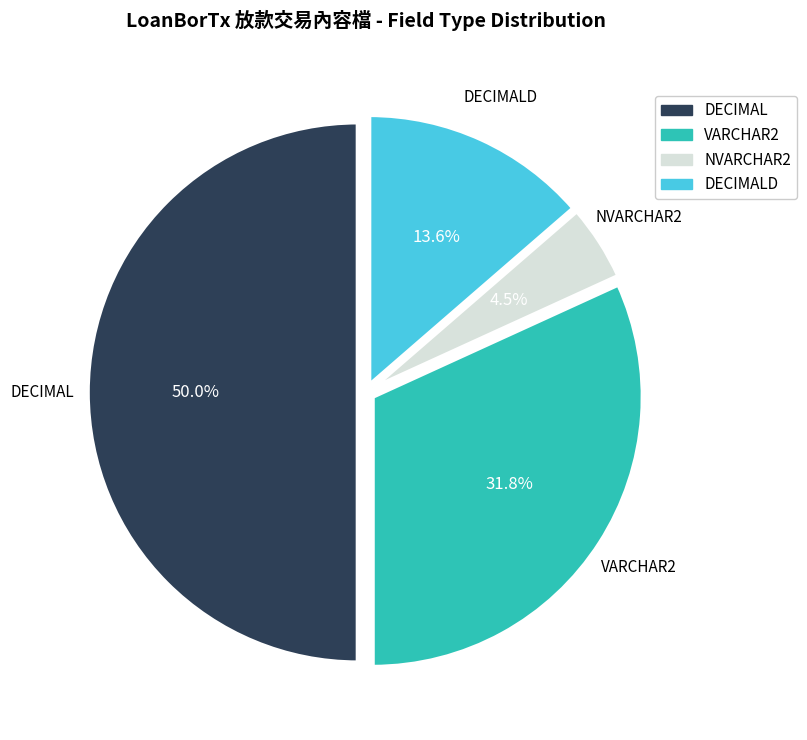

How many slices are in this pie chart?

4